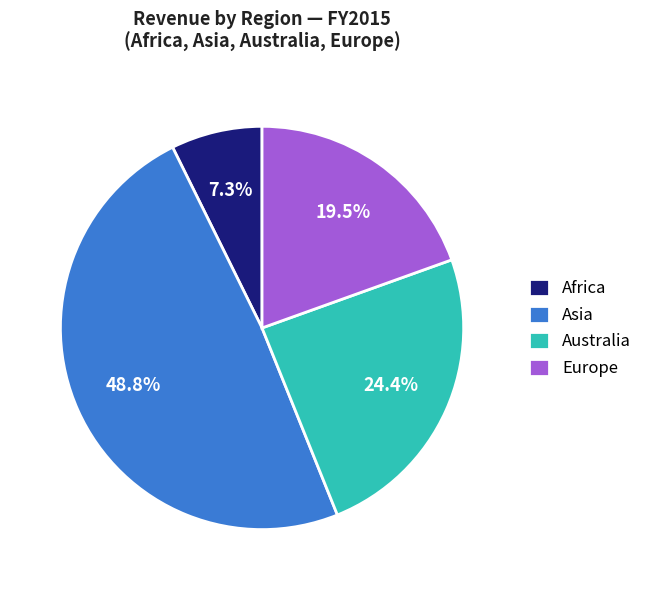

Does any single category account for the majority?

No